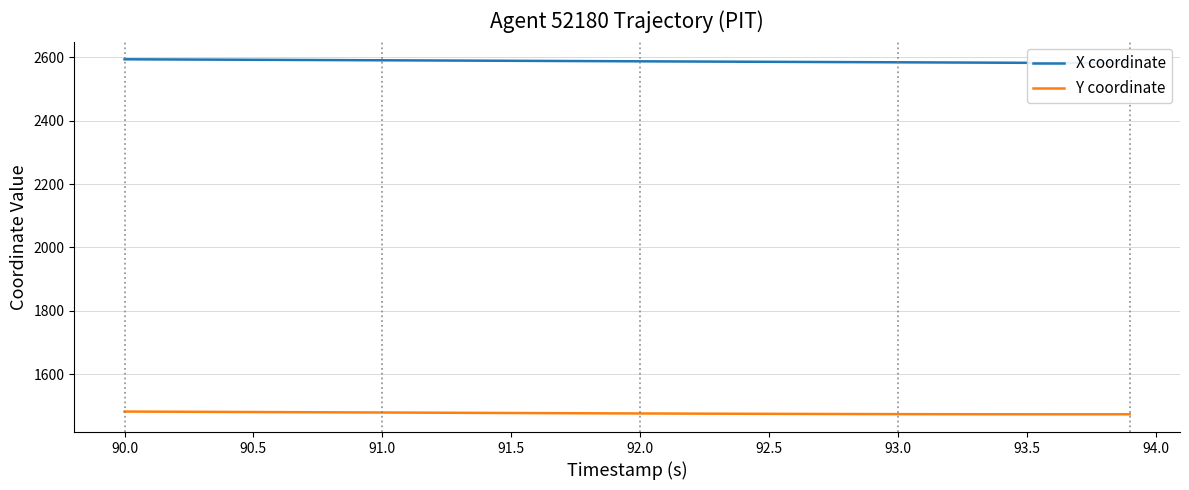

What position from the right is 90.0?

39